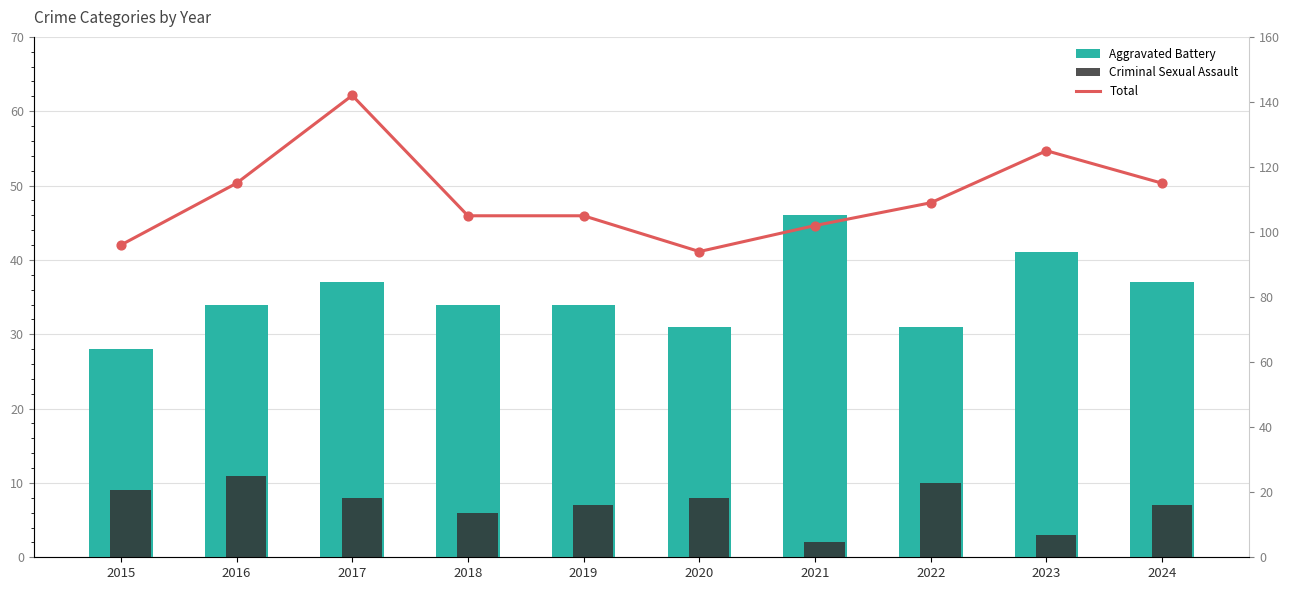

Which series reaches the minimum Y coordinate?

Criminal Sexual Assault